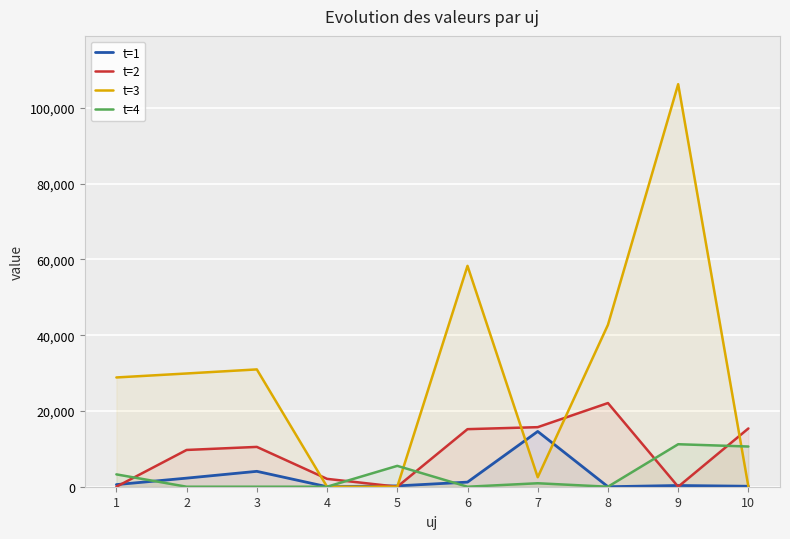

What is the maximum value for t=1?

14595.1